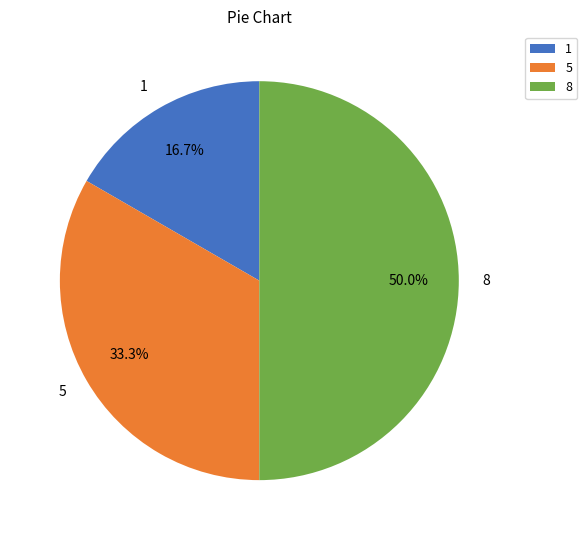

What percentage do 1 and 8 together represent?

66.7%